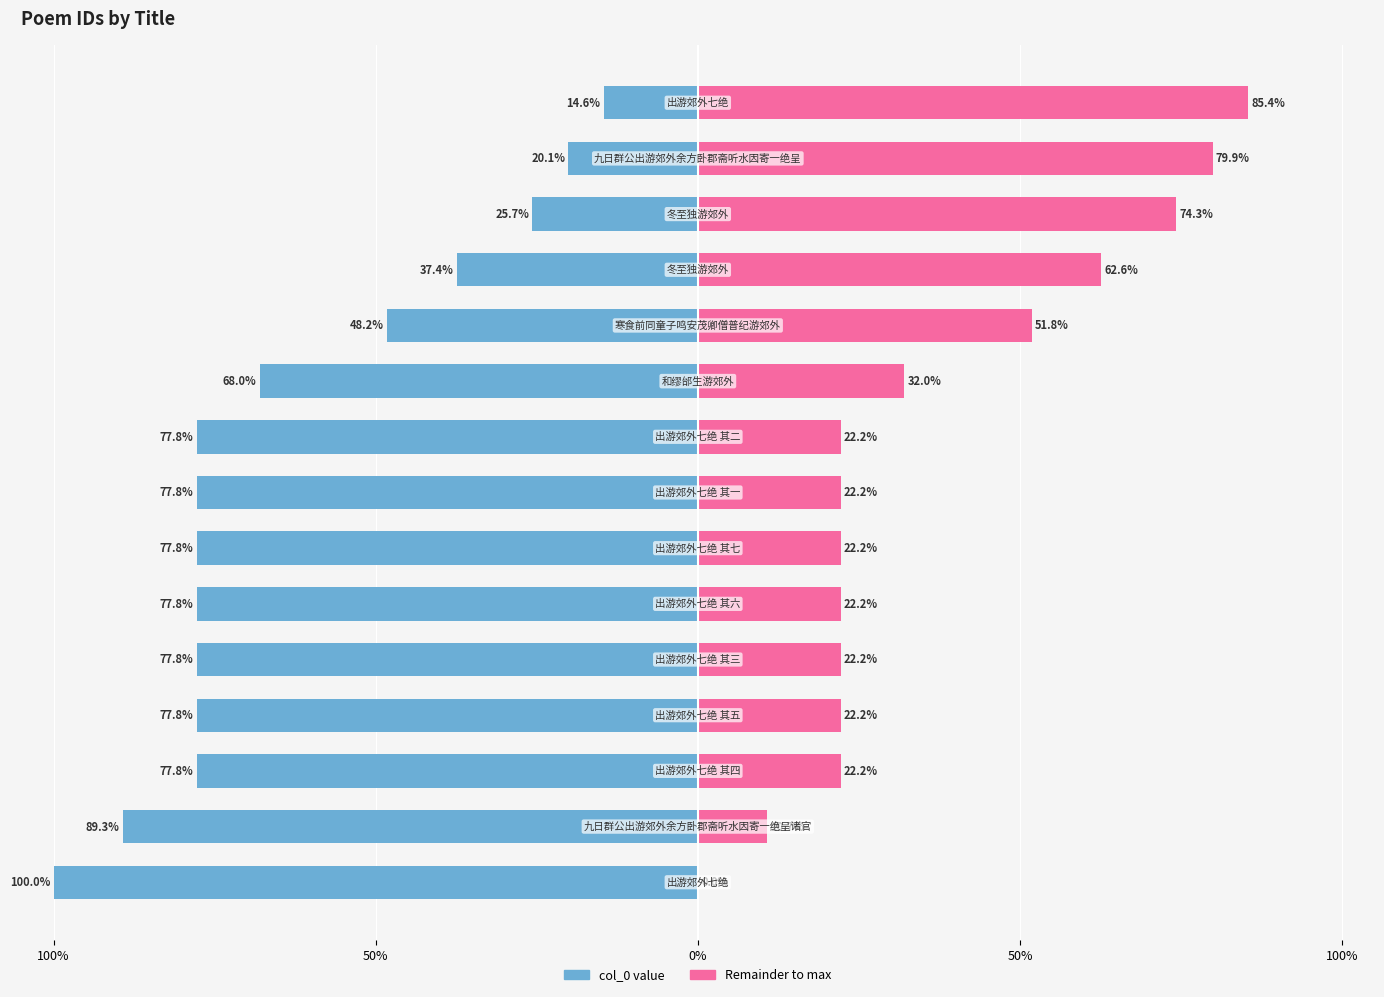

How many bars are there in each group?

2